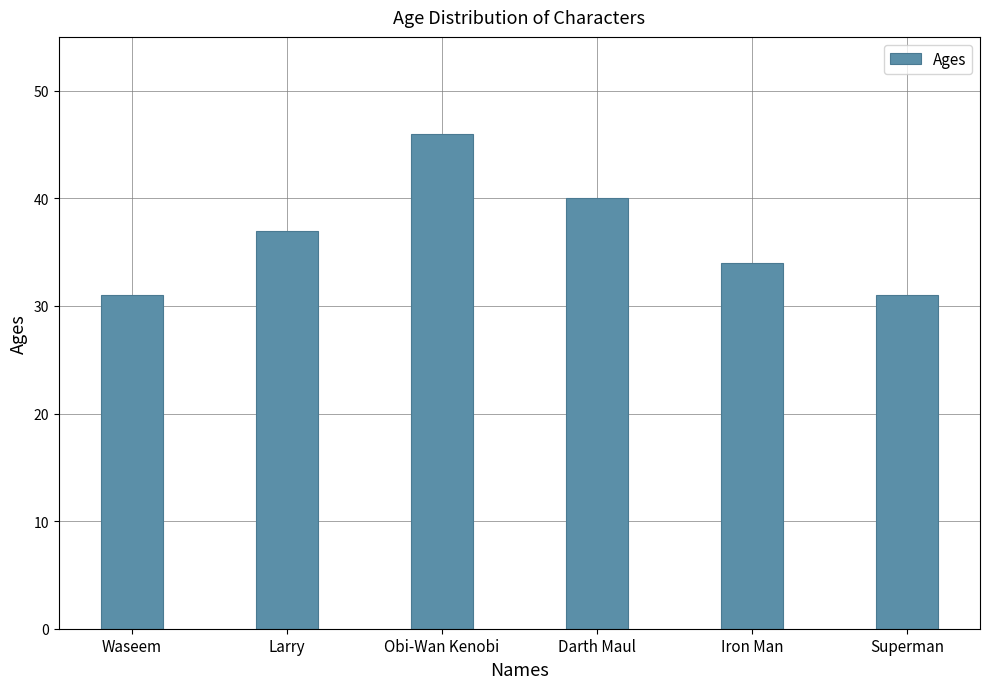

What is the ratio of the value at Obi-Wan Kenobi to the value at Superman?

1.5